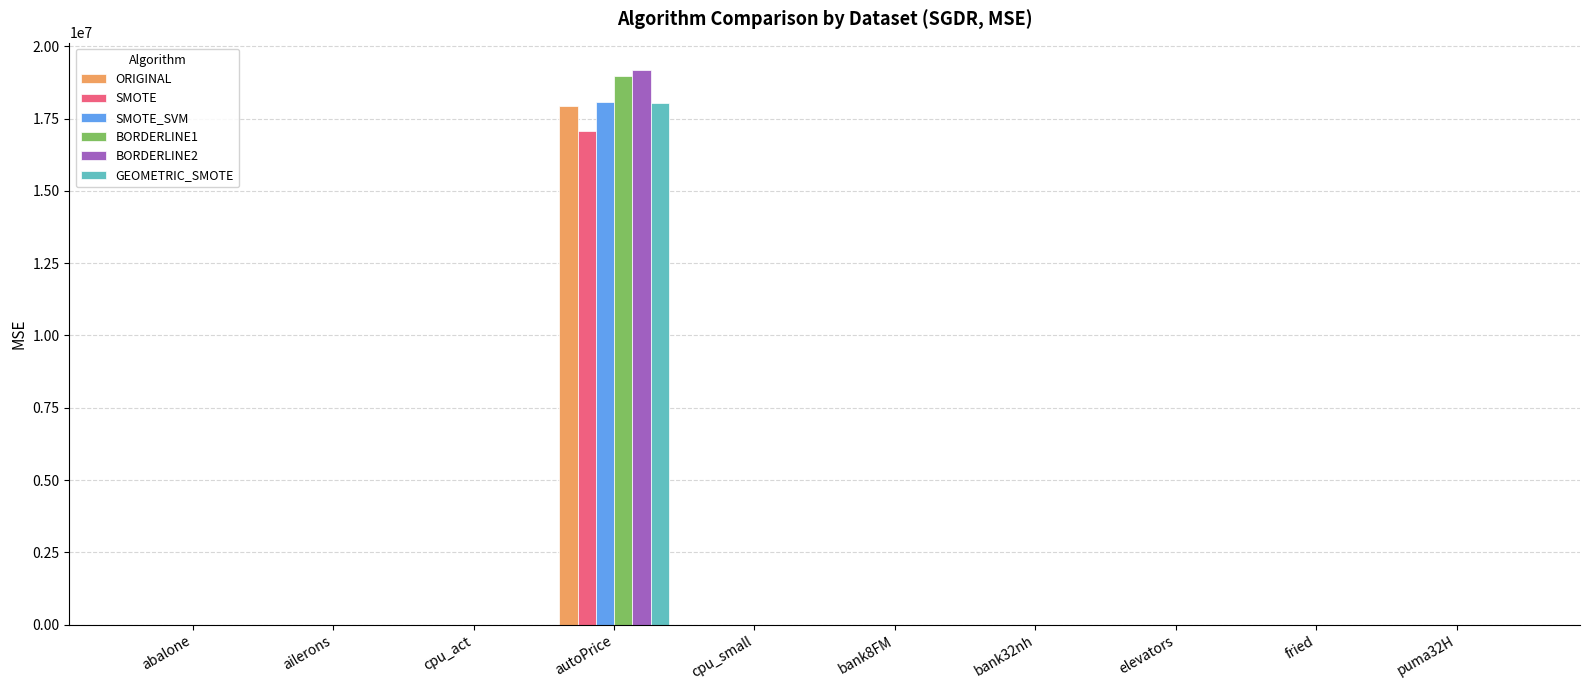

At which category is the sum across all series the highest?

autoPrice